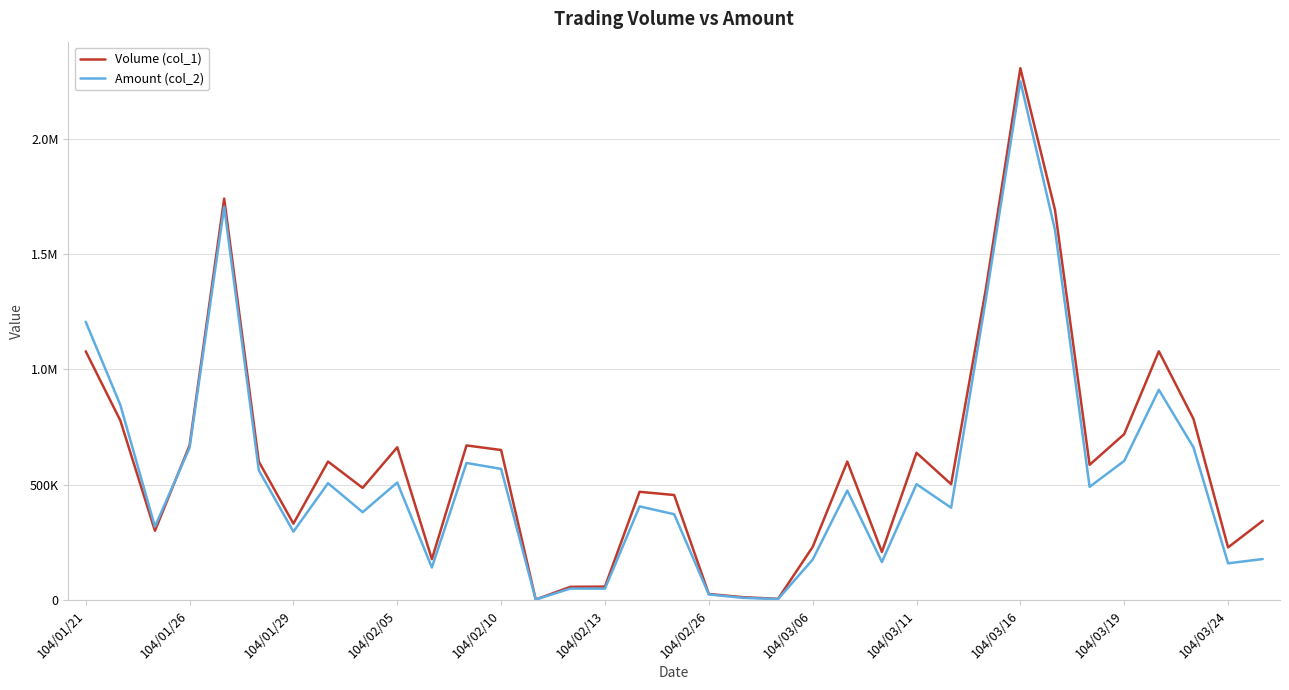

What are all the series names shown in the legend?

Volume (col_1), Amount (col_2)